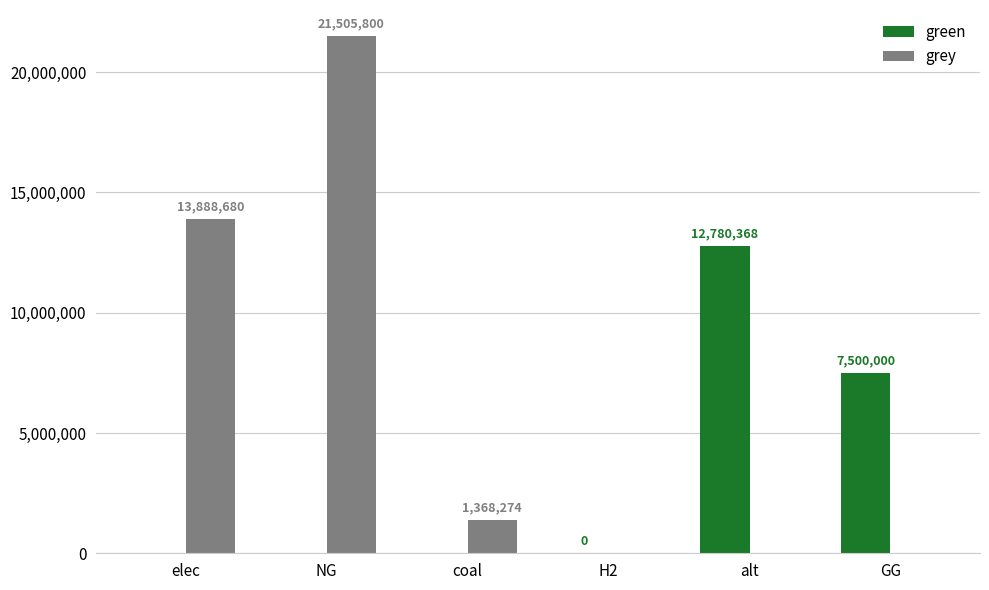

Is the value of grey at NG greater than the value of green at elec?

Yes